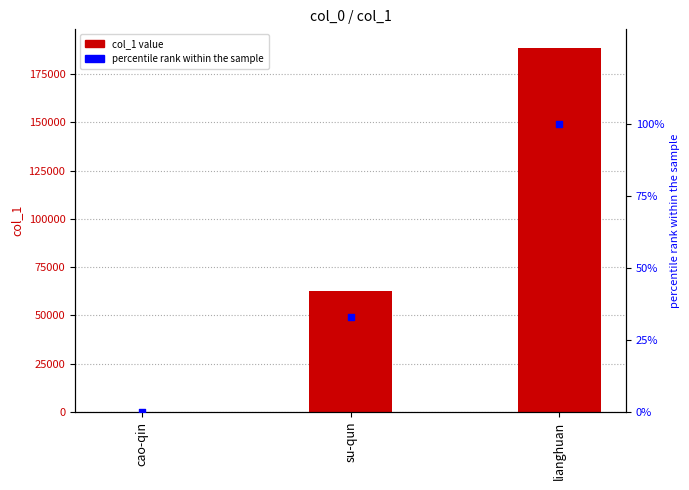

Which series has the largest total across all categories?

col_1